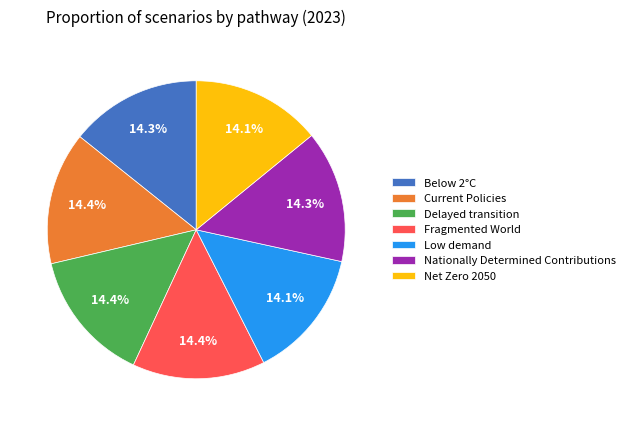

What percentage is the Below 2°C slice, to the nearest percent?

14%